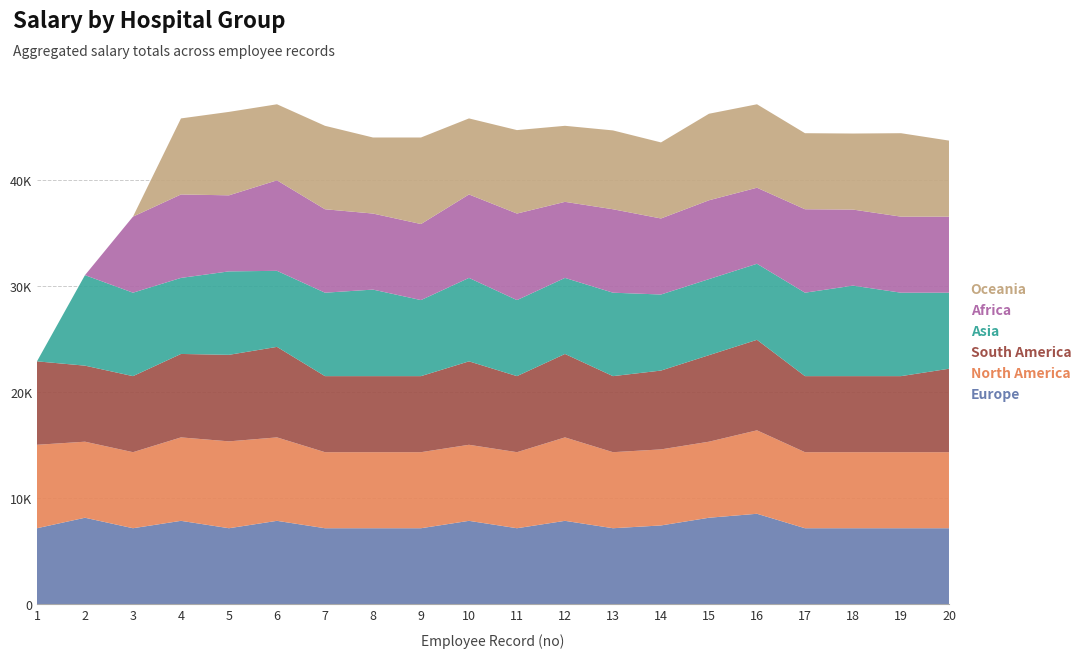

Reading left to right, what are all the values shown in this chart?

Europe: 1=7172.4	2=8161.5	3=7172.4	4=7869.7	5=7172.4	6=7869.7	7=7172.4	8=7172.4	9=7172.4	10=7869.7	11=7172.4	12=7869.7	13=7172.4	14=7435.1	15=8161.5	16=8536.4	17=7172.4	18=7172.4	19=7172.4	20=7172.4
North America: 1=7869.7	2=7172.4	3=7172.4	4=7869.7	5=8193.5	6=7869.7	7=7172.4	8=7172.4	9=7172.4	10=7172.4	11=7172.4	12=7869.7	13=7172.4	14=7172.4	15=7172.4	16=7869.7	17=7172.4	18=7172.4	19=7172.4	20=7172.4
South America: 1=7869.7	2=7172.4	3=7172.4	4=7869.7	5=8161.5	6=8536.4	7=7172.4	8=7172.4	9=7172.4	10=7869.7	11=7172.4	12=7869.7	13=7172.4	14=7435.1	15=8161.5	16=8536.4	17=7172.4	18=7172.4	19=7172.4	20=7869.7
Asia: 1=0.0	2=8536.4	3=7869.7	4=7172.4	5=7869.7	6=7172.4	7=7869.7	8=8161.5	9=7172.4	10=7869.7	11=7172.4	12=7172.4	13=7869.7	14=7172.4	15=7172.4	16=7172.4	17=7869.7	18=8536.4	19=7869.7	20=7172.4
Africa: 1=0.0	2=0.0	3=7172.4	4=7869.7	5=7172.4	6=8536.4	7=7869.7	8=7172.4	9=7172.4	10=7869.7	11=8161.5	12=7172.4	13=7869.7	14=7172.4	15=7435.1	16=7172.4	17=7869.7	18=7172.4	19=7172.4	20=7172.4
Oceania: 1=0.0	2=0.0	3=0.0	4=7172.4	5=7869.7	6=7172.4	7=7869.7	8=7172.4	9=8161.5	10=7172.4	11=7869.7	12=7172.4	13=7435.1	14=7172.4	15=8161.5	16=7869.7	17=7172.4	18=7172.4	19=7869.7	20=7172.4